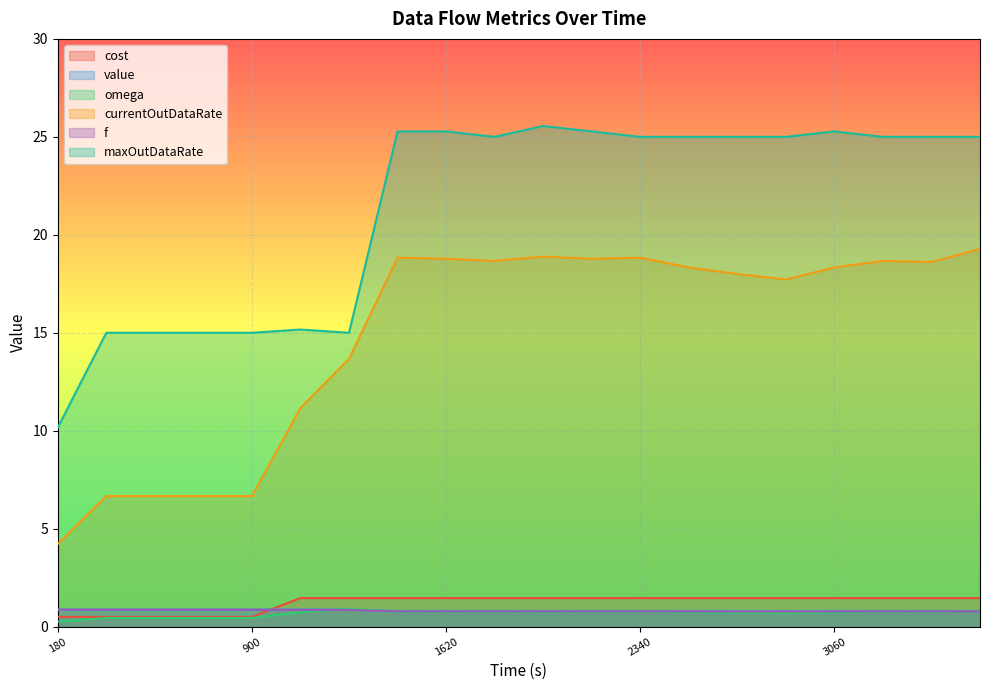

Which series has the largest total across all categories?

maxOutDataRate